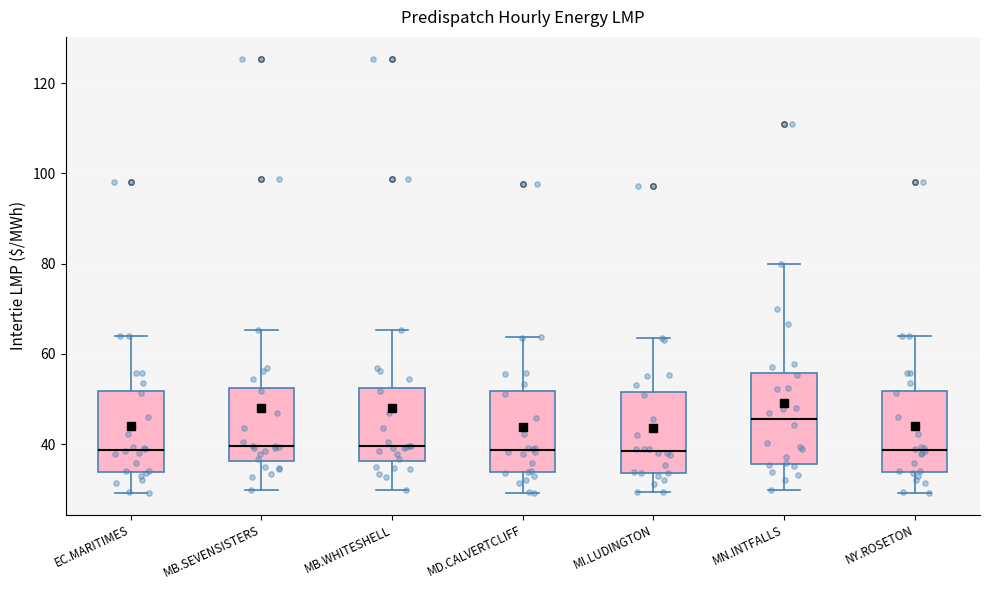

Which box's median line is the highest?

MN.INTFALLS